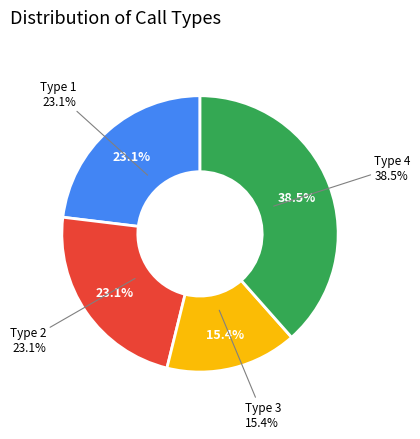

What portion of the pie excludes Type 3?

84.6%